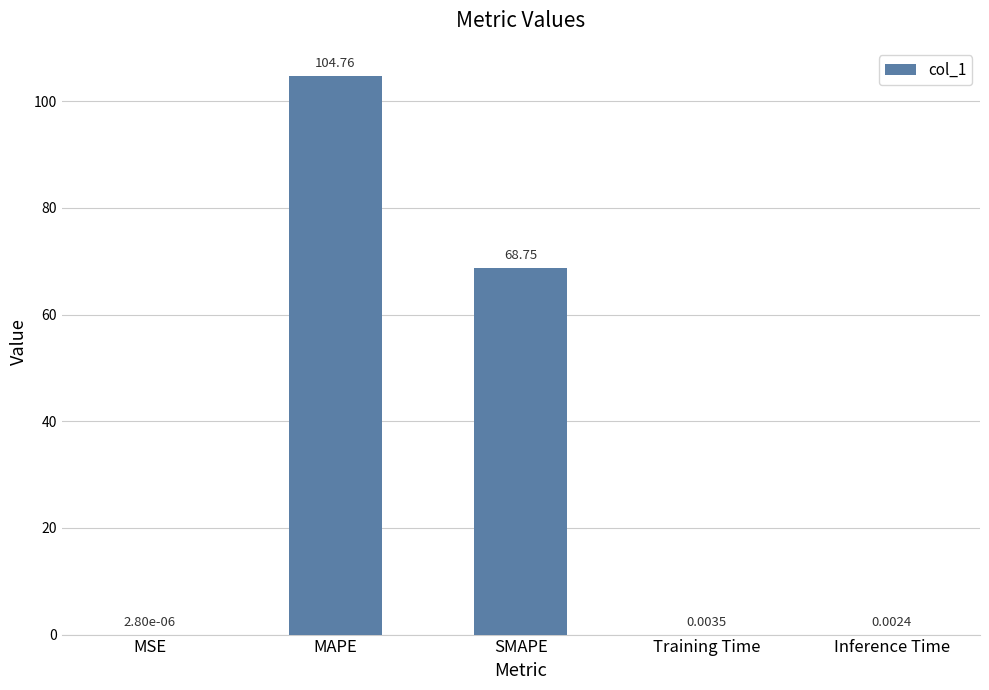

Between Inference Time and Training Time, which is larger?

Training Time